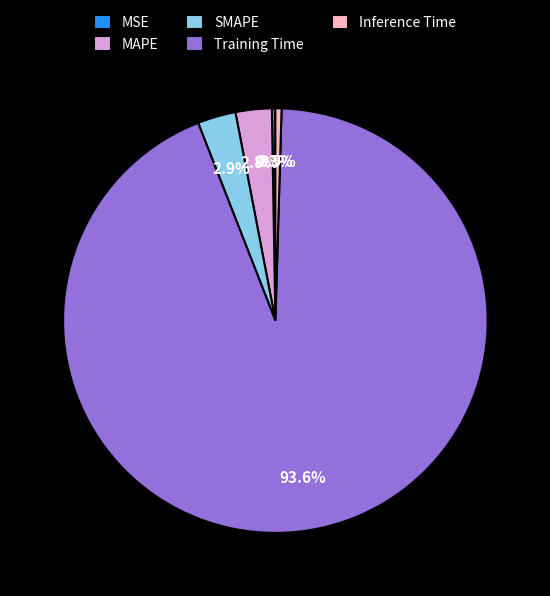

What percentage do SMAPE and Inference Time together represent?

3.4%